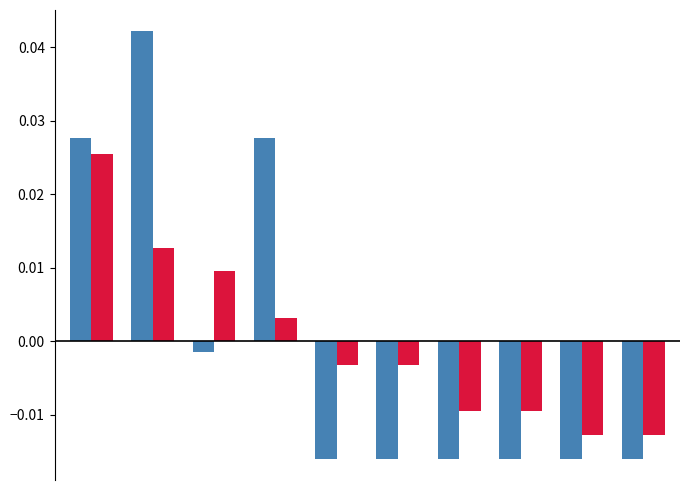

Are the bars horizontal?

No